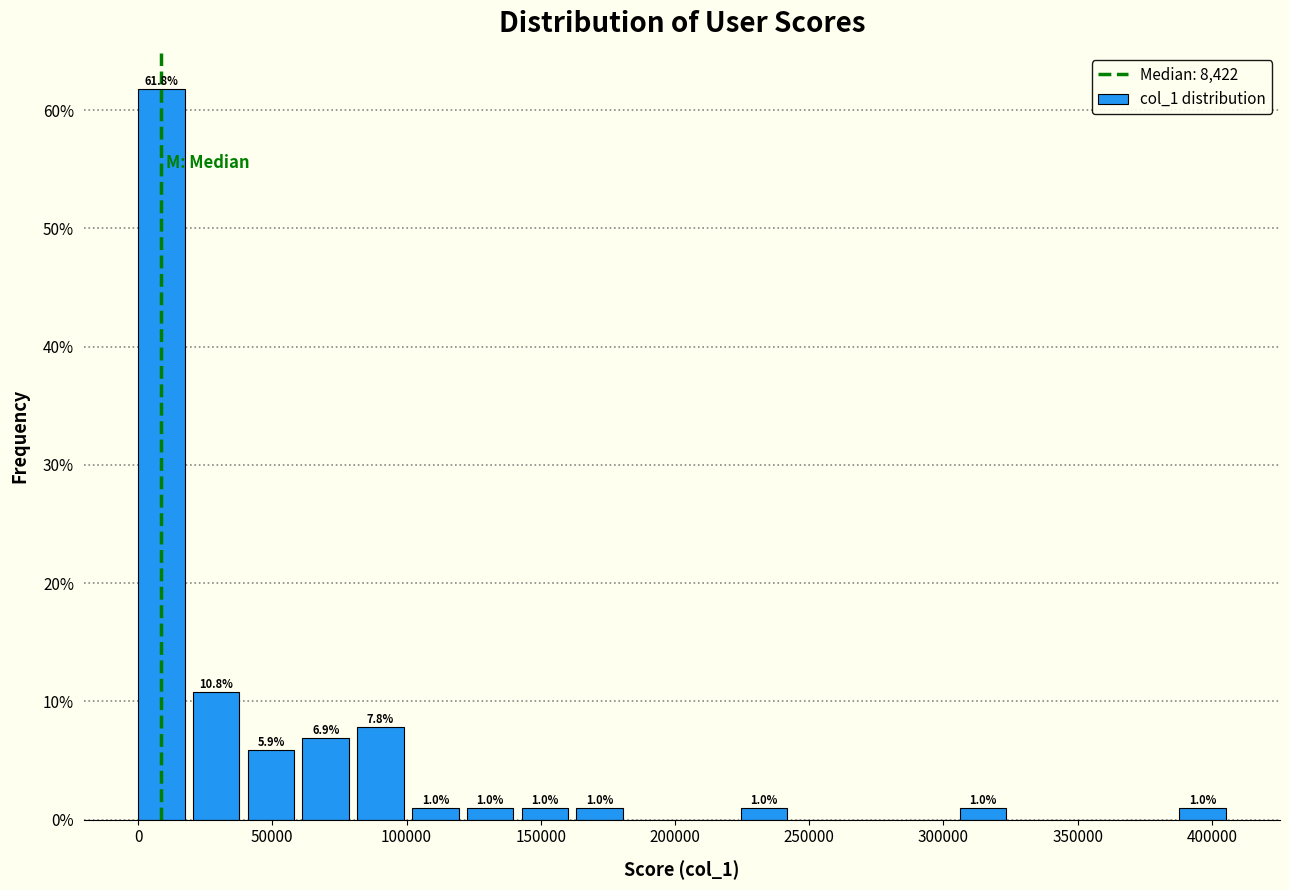

Which range on the x-axis has the tallest bar?

0 to 20000